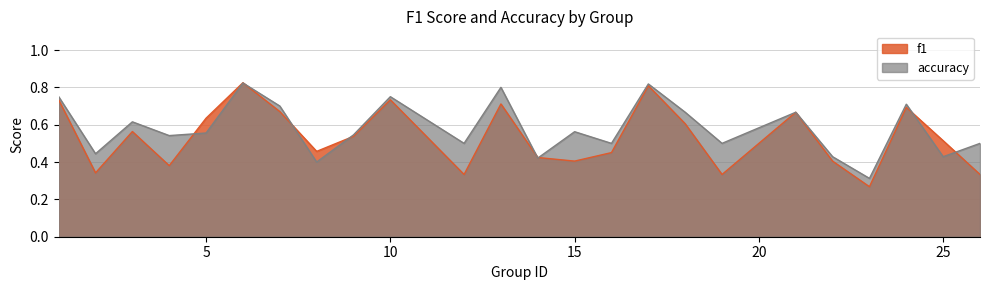

Where is the first local maximum for accuracy?

3